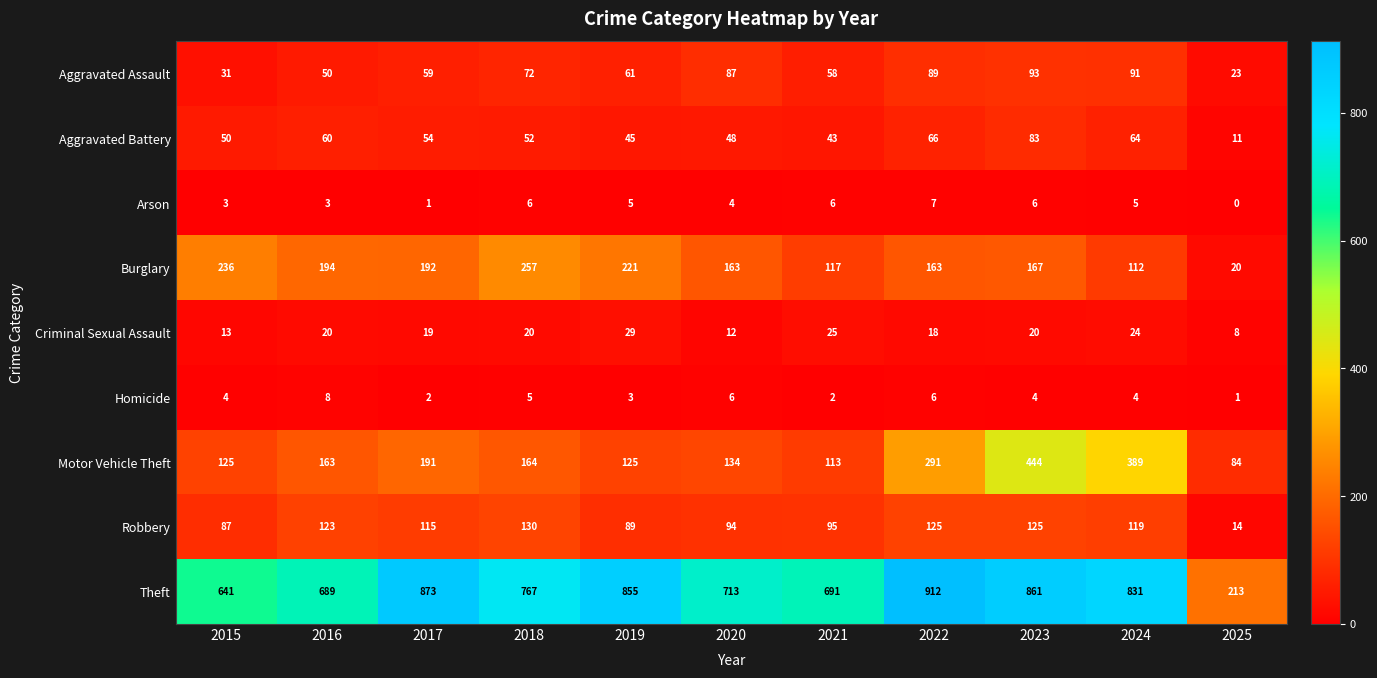

The Robbery series shows 89 at 2019. True or false?

True